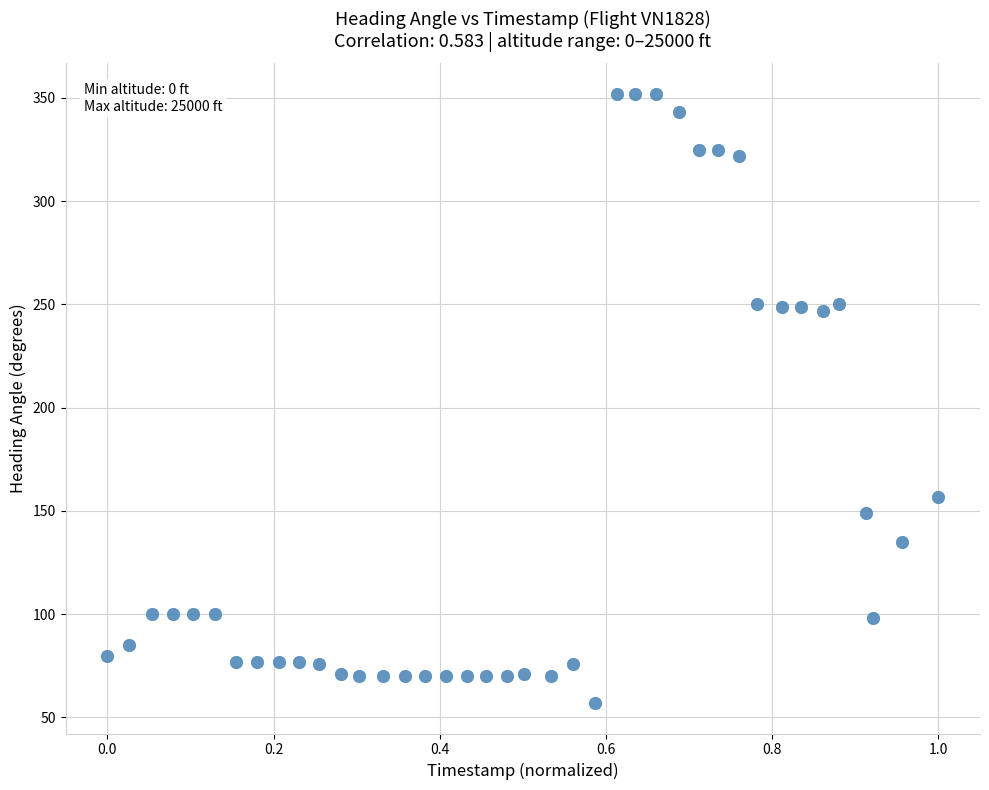

What is the range of Y values (max minus min)?

295